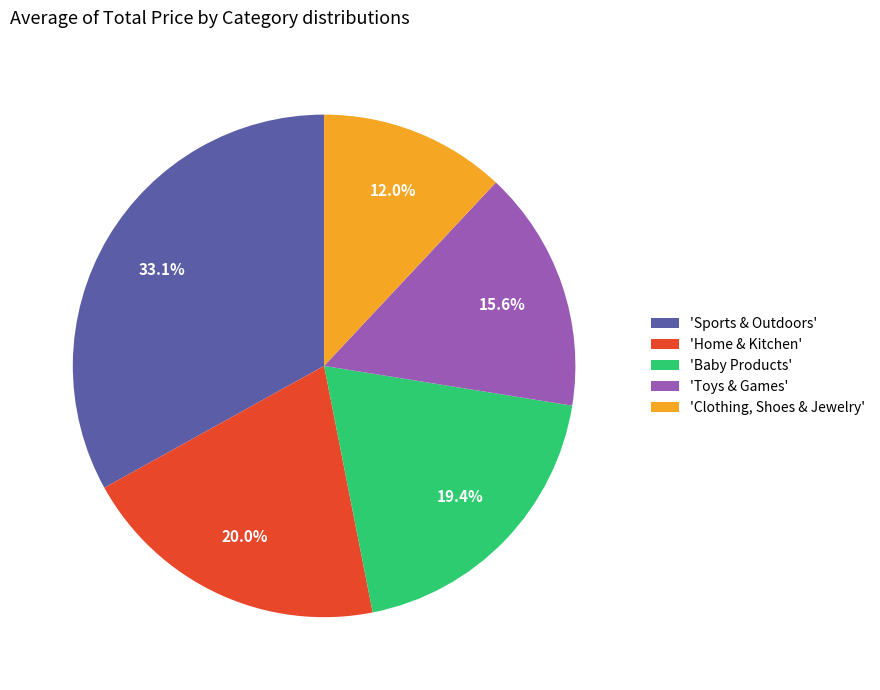

Is there a majority slice in this chart?

No